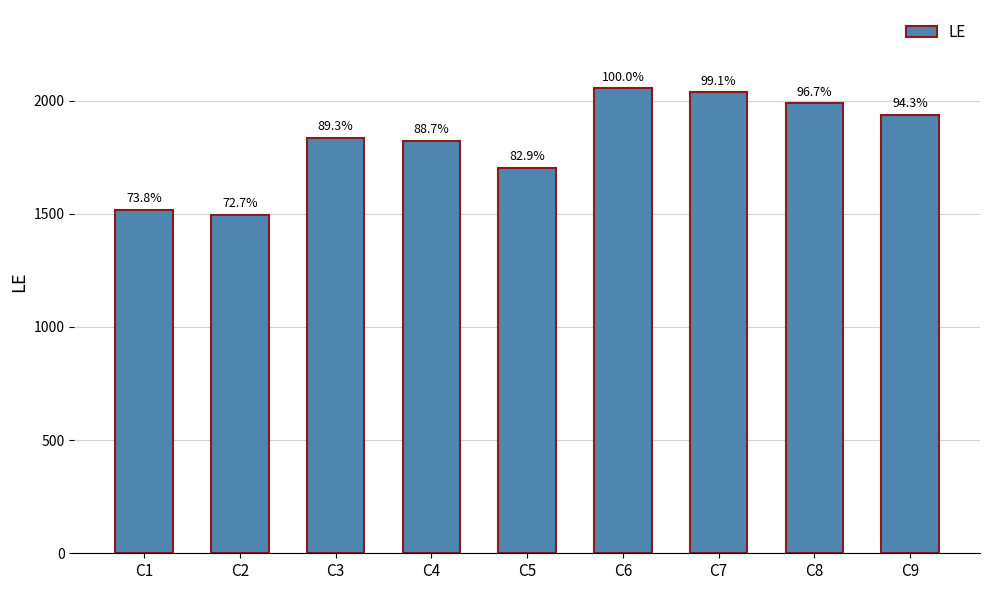

The chart shows a value of 2708 at C4. True or false?

False